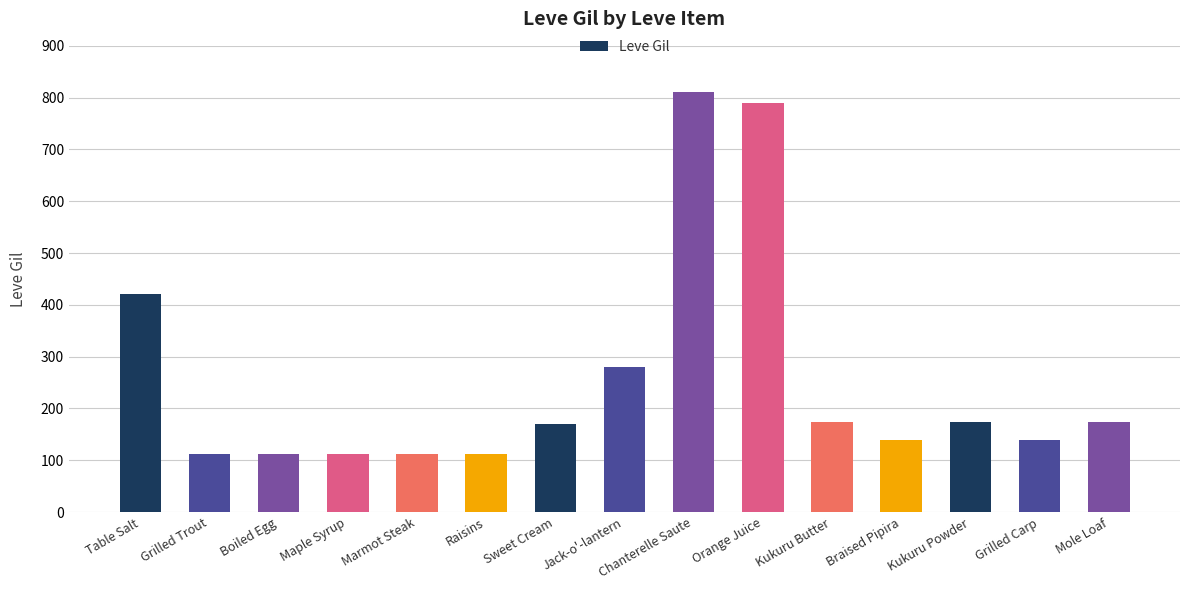

Where is the data nearest to the value 461?

Table Salt